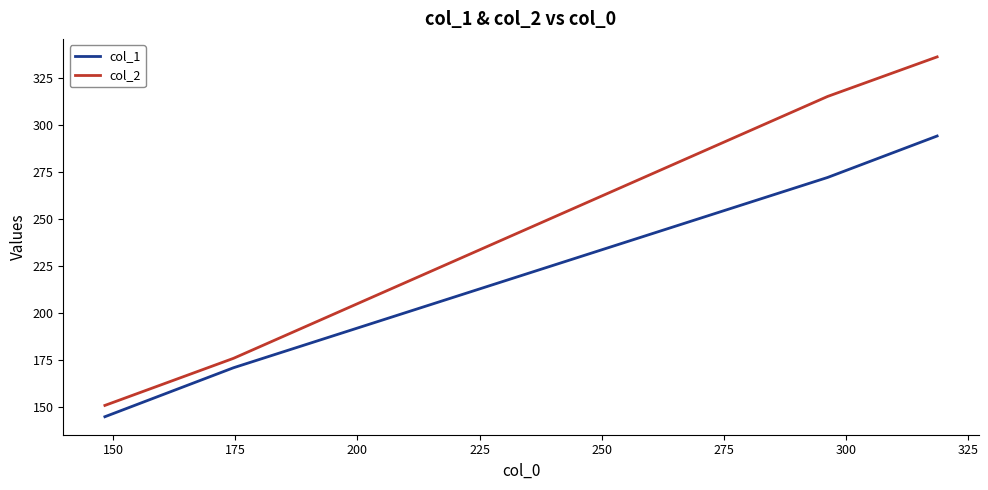

Which series has the largest total across all categories?

col_2